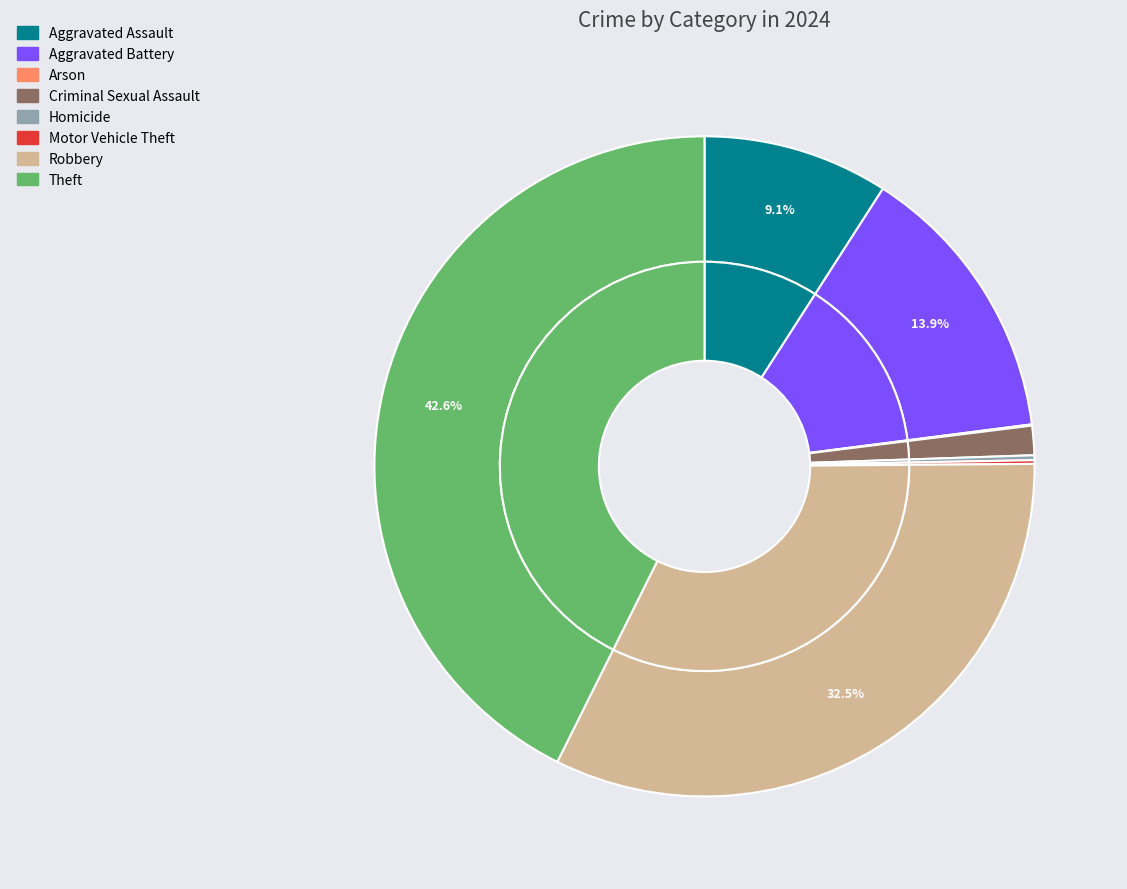

Does any single category account for the majority?

No